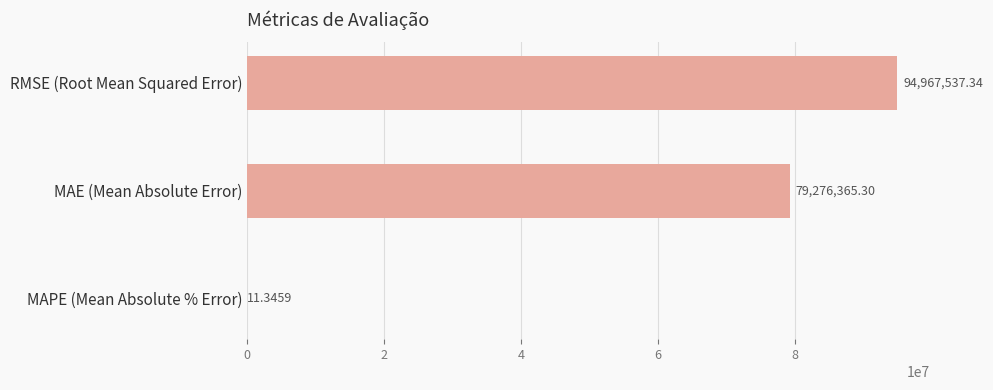

What is the sum of all values?

174243914.0